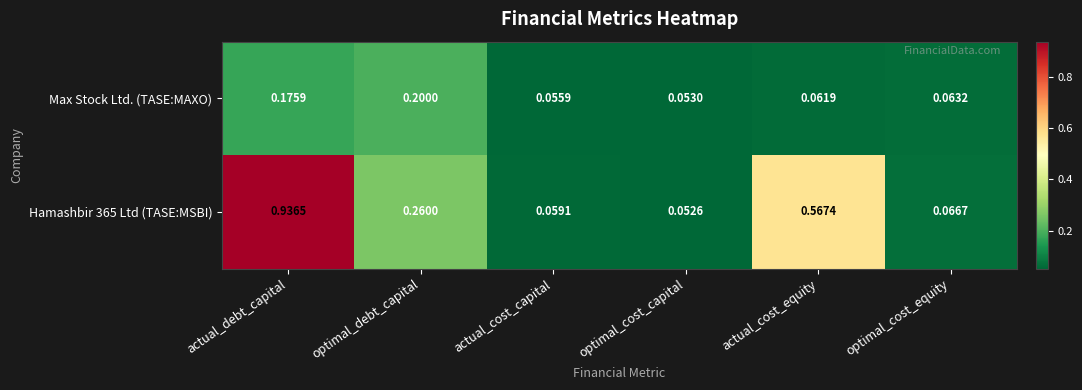

Where is Max Stock Ltd. (TASE:MAXO) nearest to the value 0?

optimal_cost_capital